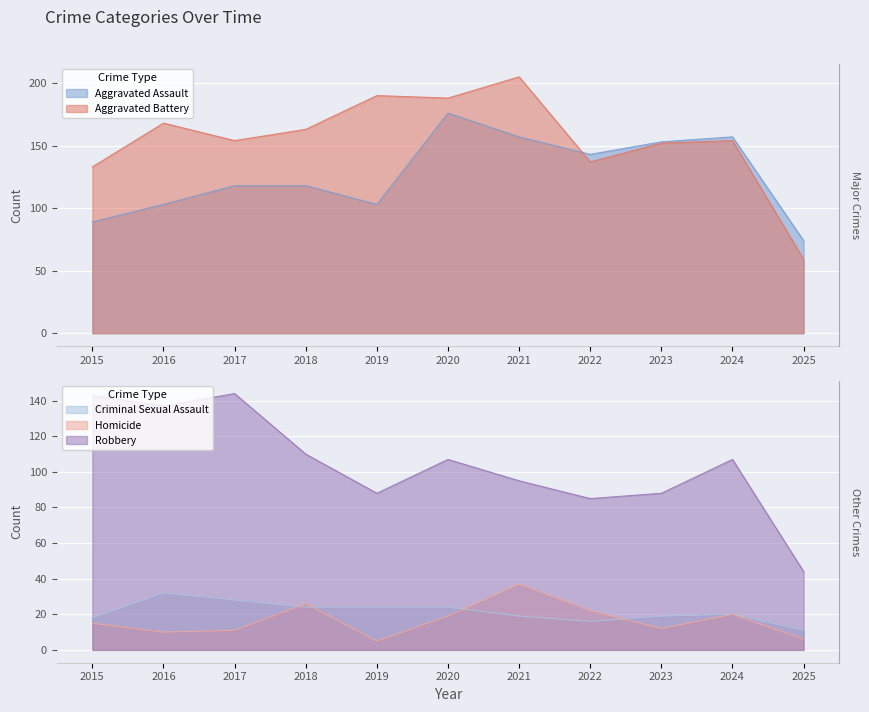

What is the difference between the maximum and minimum values in the Homicide series?

32